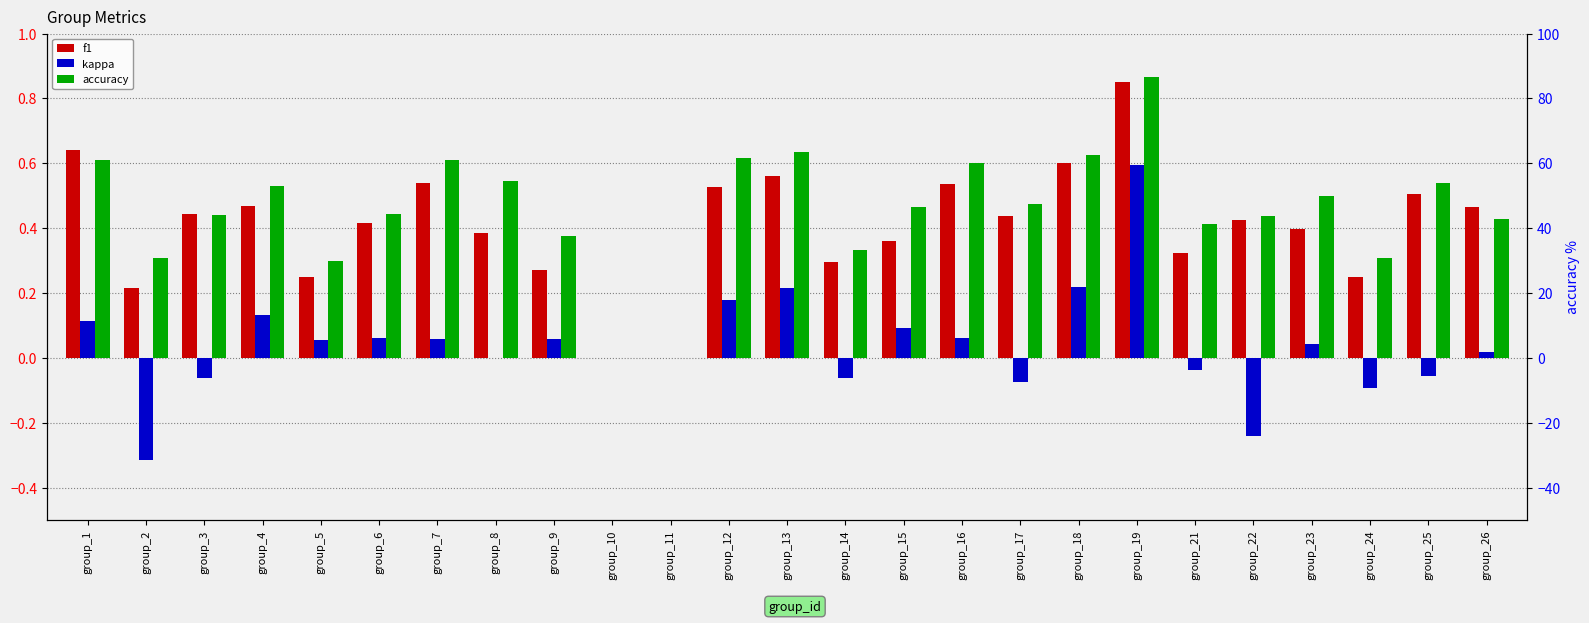

The value of accuracy at group_21 is 41.2. True or false?

True